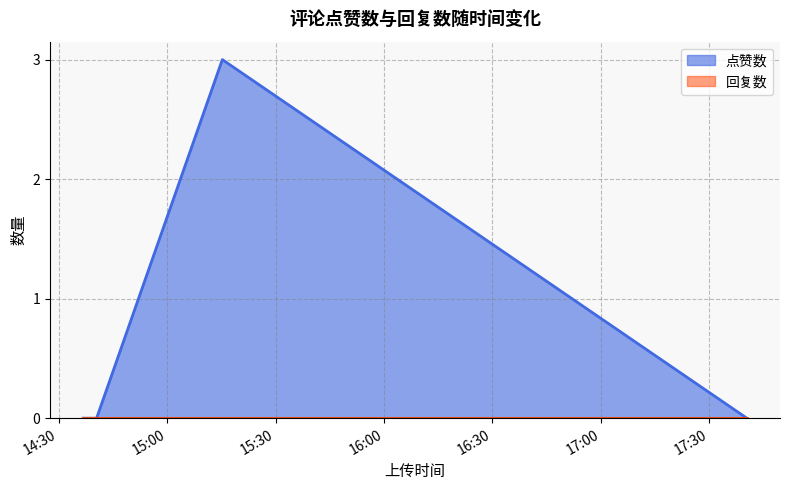

The 点赞数 series shows 3 at 1677078916. True or false?

True